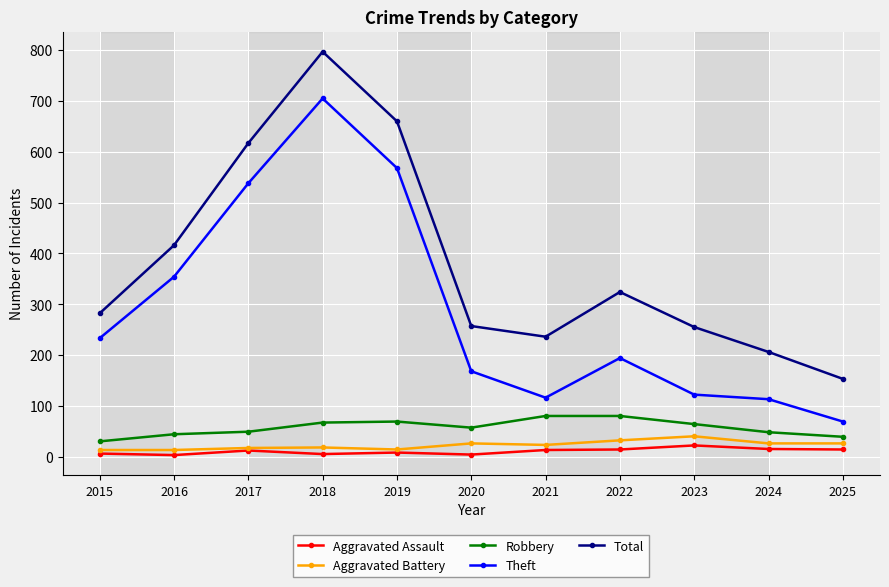

Which category has the highest value across all series?

2018